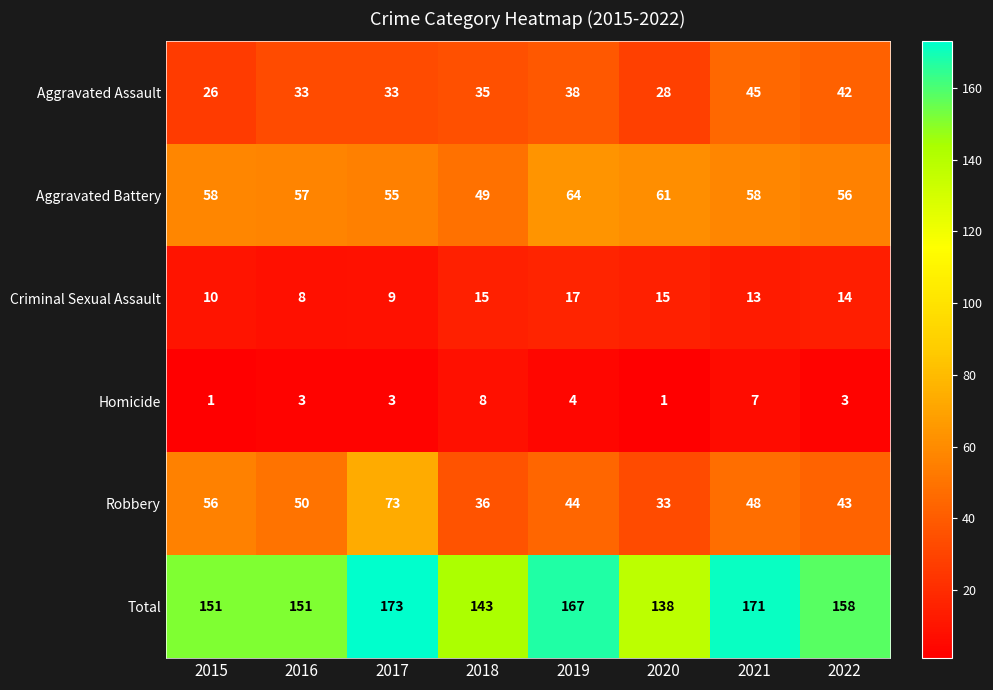

What is the sum of all Total values?

1252